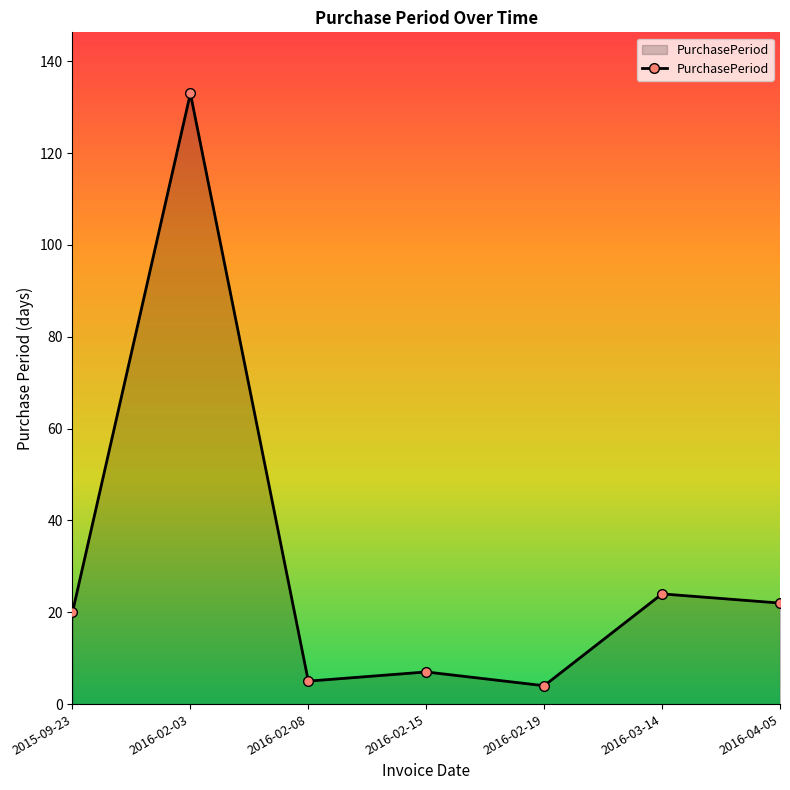

What is the ratio of the value at 2016-04-05 to the value at 2016-03-14?

0.9